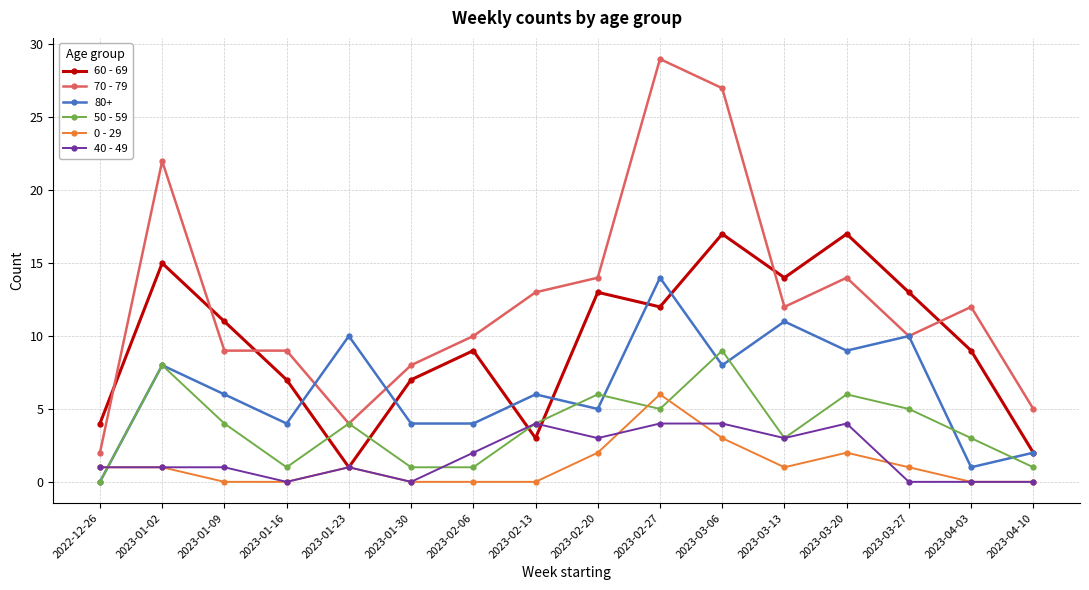

What is the difference between the 50 - 59 values at 2023-01-30 and 2023-02-27?

4